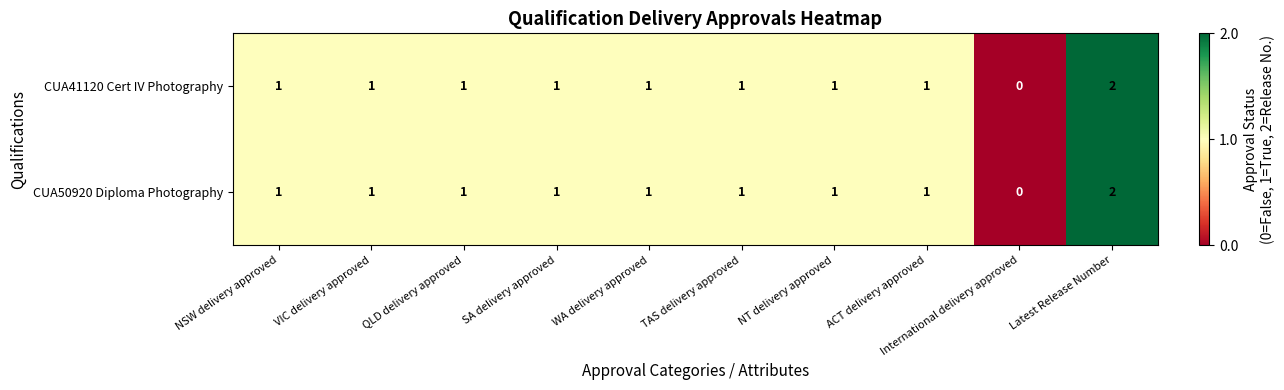

What is the sum of all CUA41120 Cert IV Photography values?

10